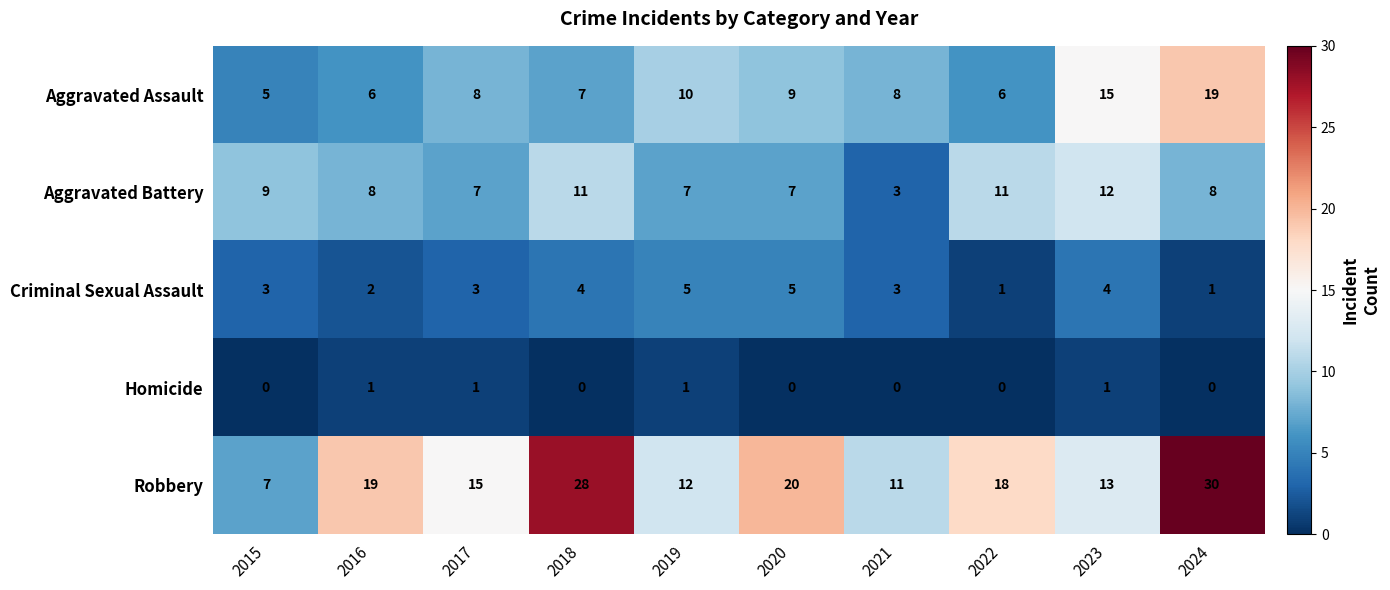

What is the total value across all series at 2021?

25